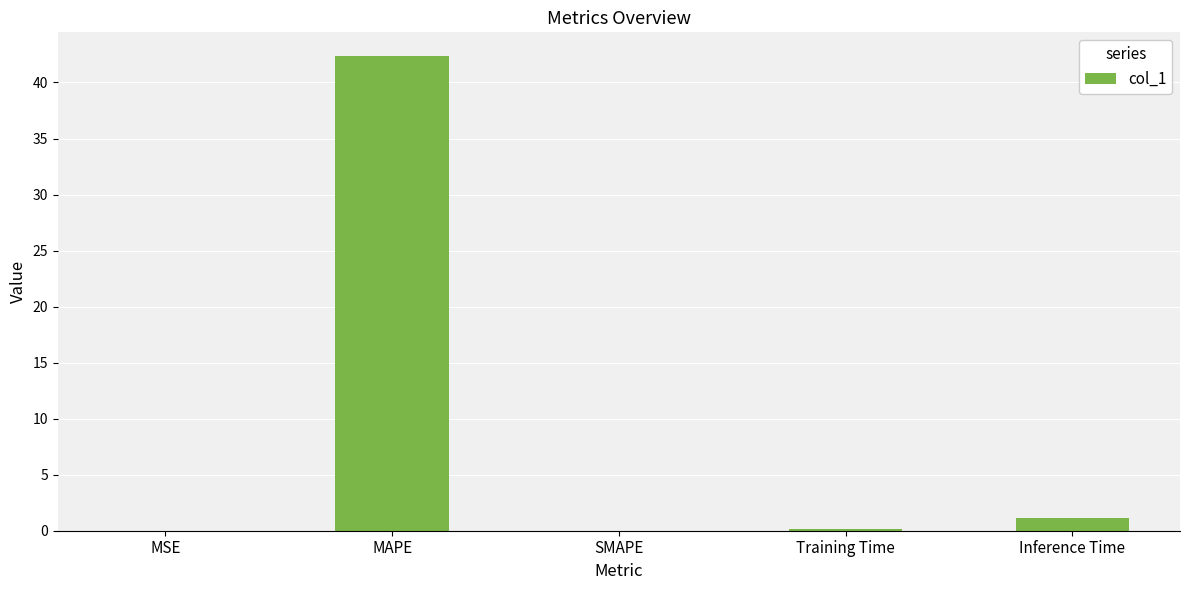

What is the sum of the values at Inference Time and Training Time?

1.3